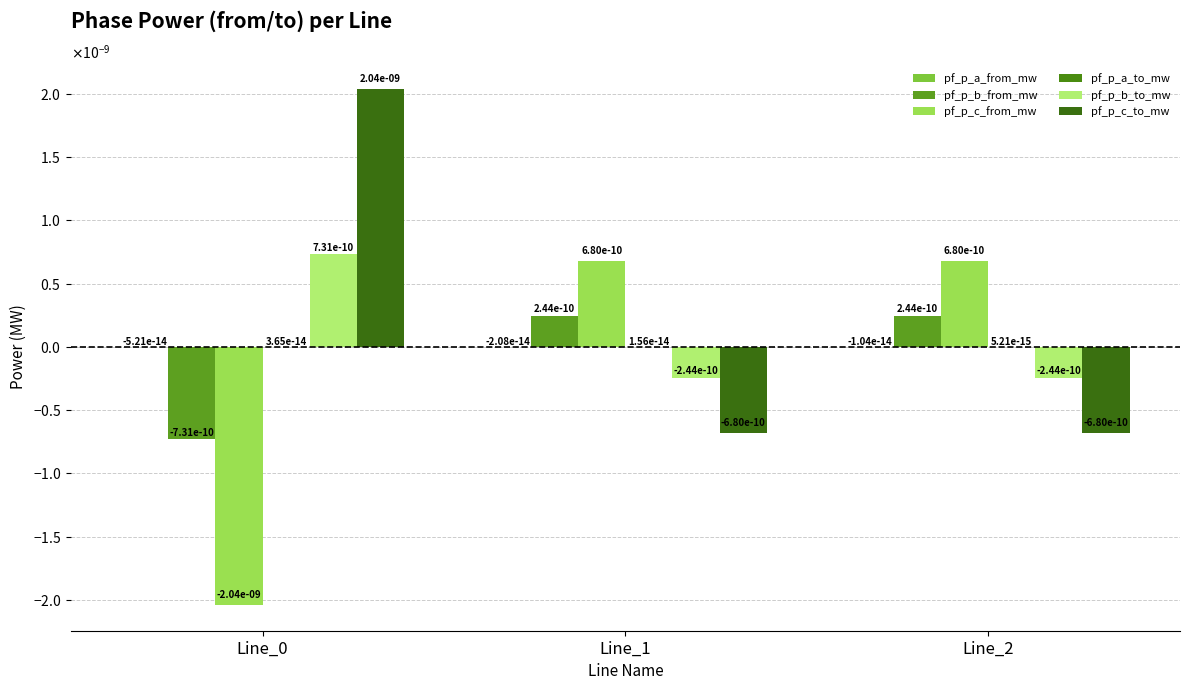

How many bars are there in total?

18